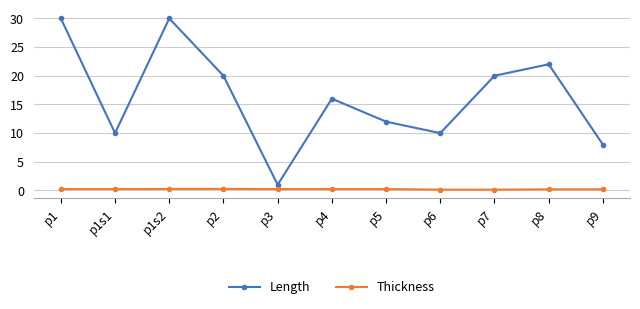

Which series changed the most between p2 and p5?

Length